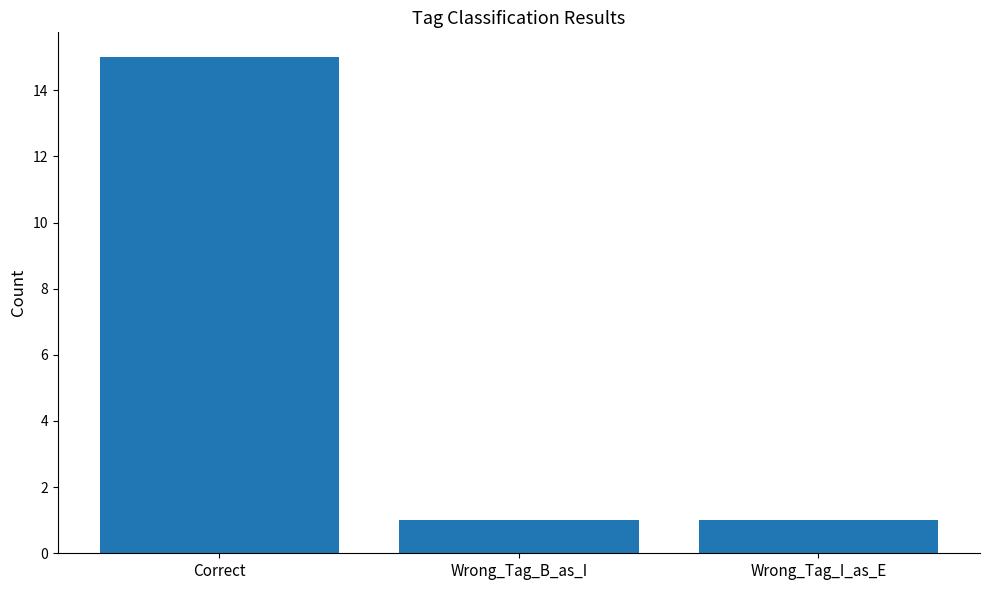

What is the value of the 2nd bar from the left?

1